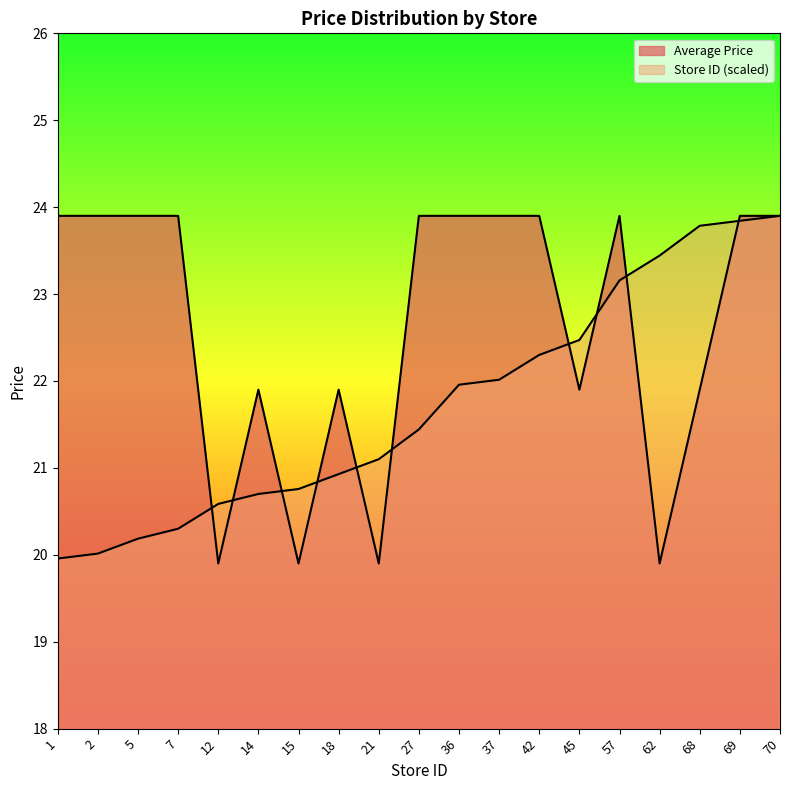

Between which two adjacent categories do Store ID and Average Price first intersect?

7 and 12